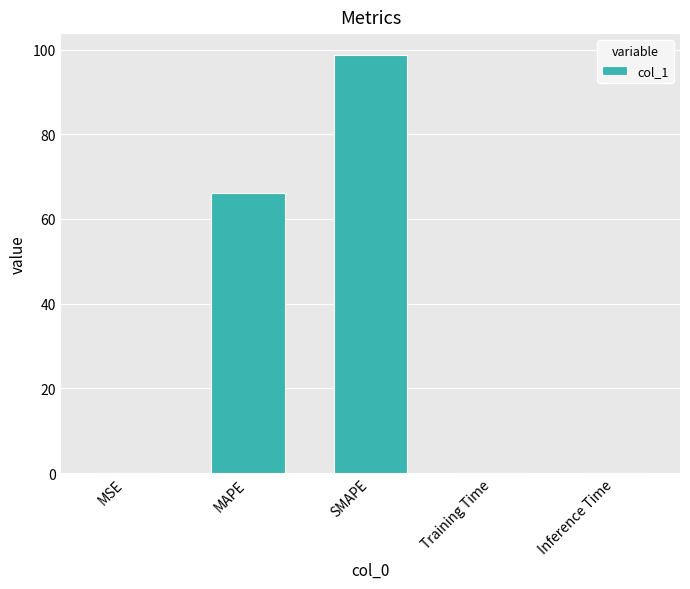

Which label corresponds to the largest value in the chart?

SMAPE